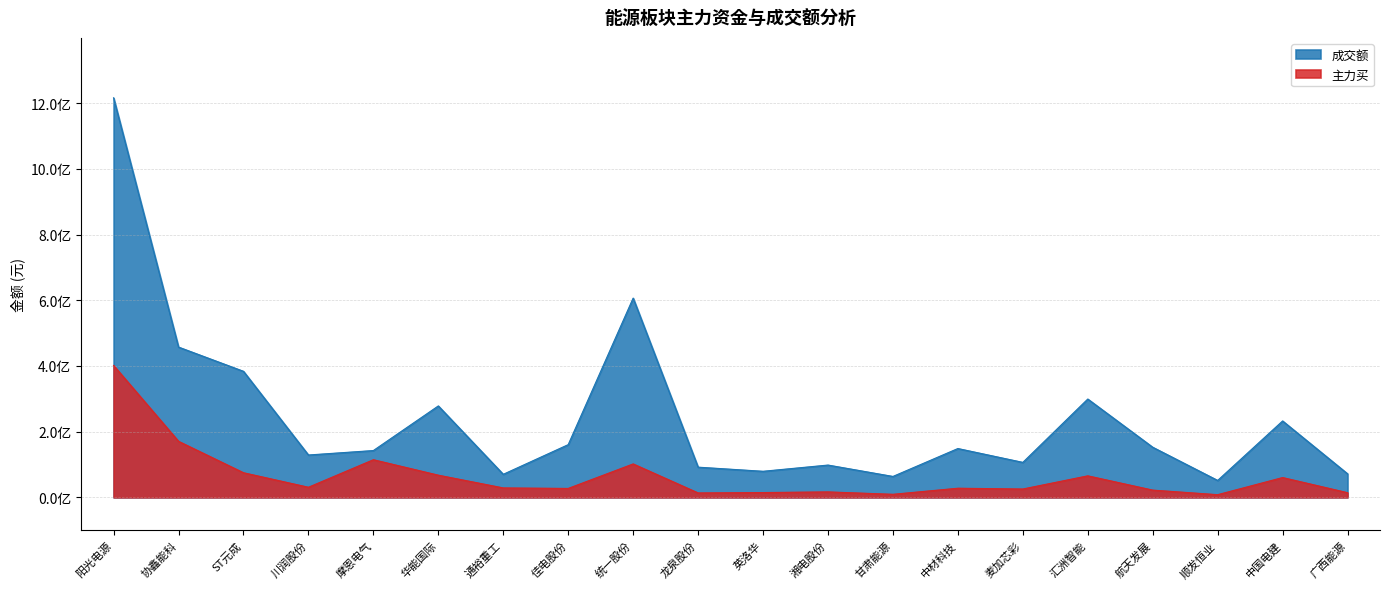

List the series in order of their overall mean, highest first.

成交额, 主力买